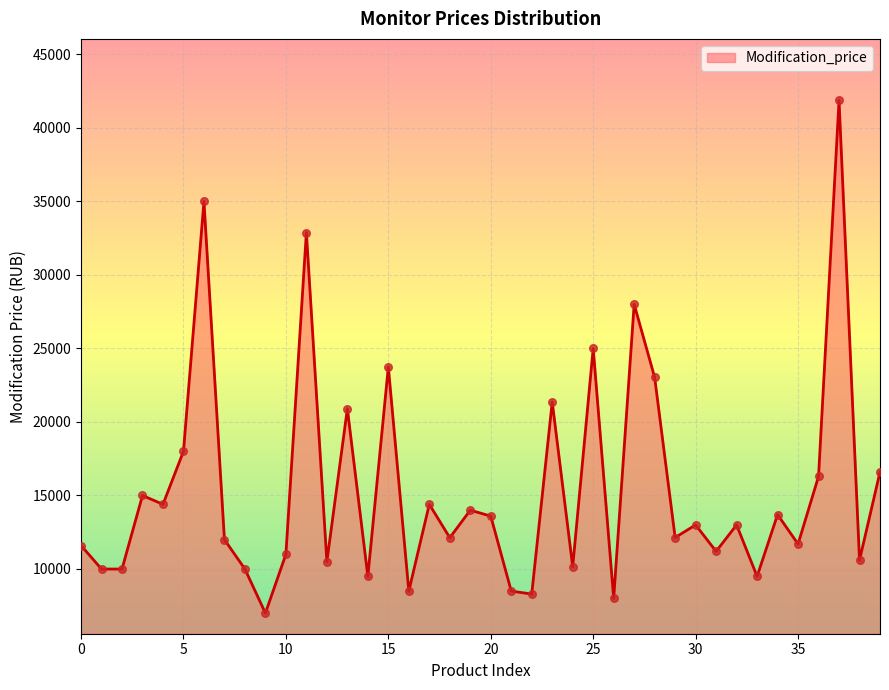

What is the difference between the maximum and minimum values?

34860